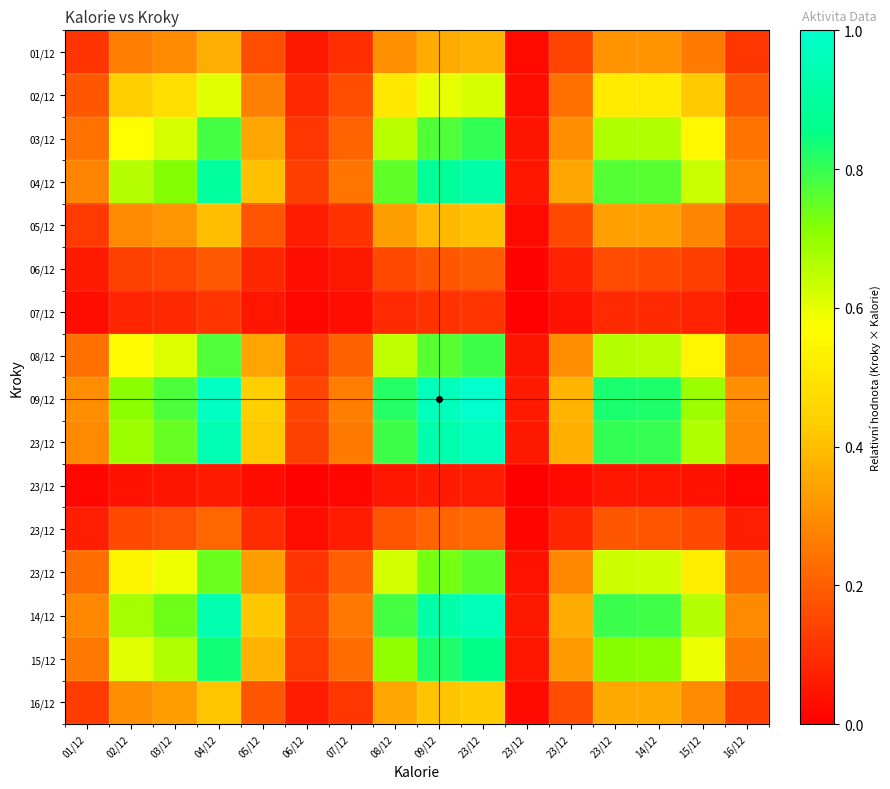

At how many categories does at least one series exceed 0?

16